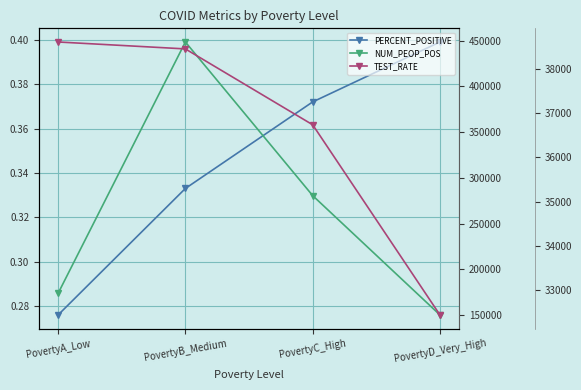

List the series in order of their peak value, lowest first.

PERCENT_POSITIVE, TEST_RATE, NUM_PEOP_POS